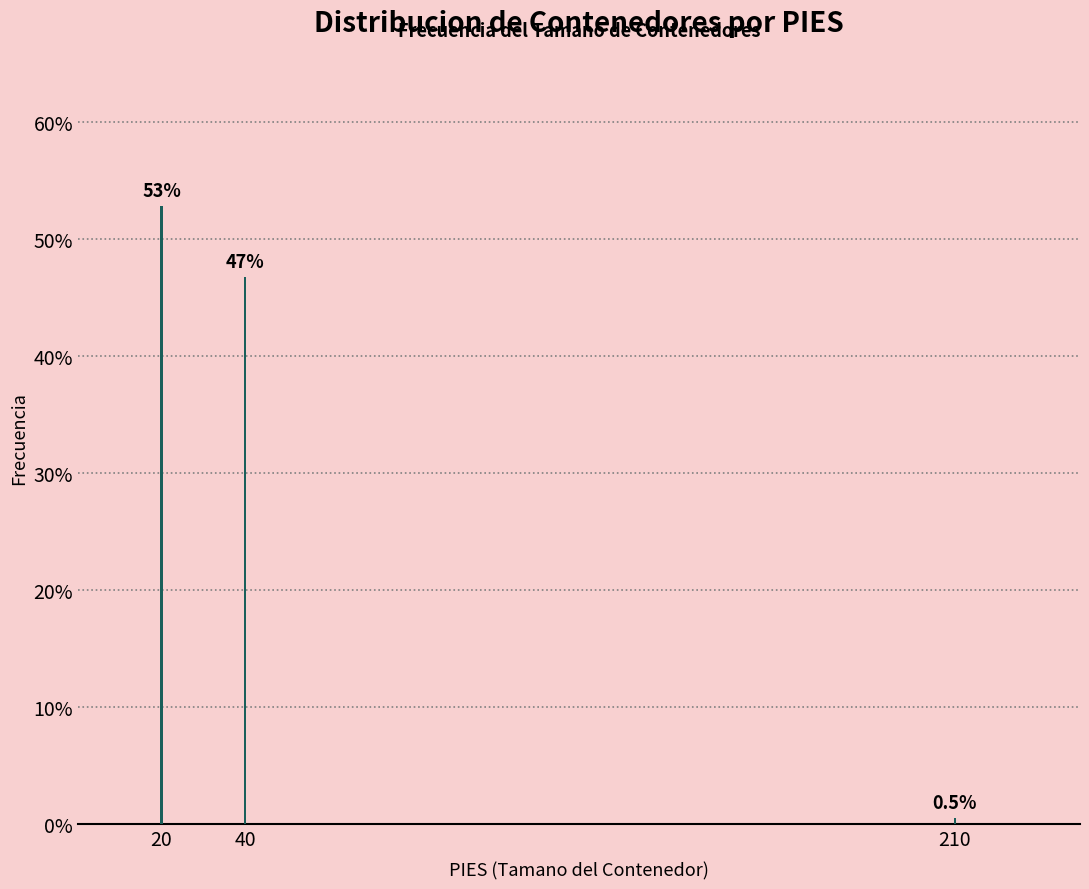

Reading left to right, list all the values displayed in this chart.

20=52.8	40=46.7	210=0.5